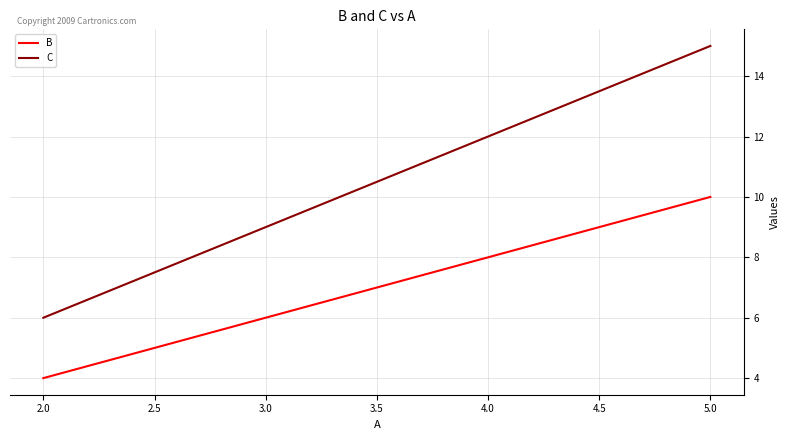

Is it true that B equals 18 at 3.0?

False